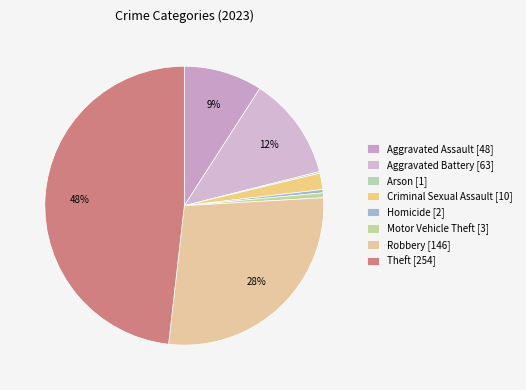

What is the change in value from Arson to Criminal Sexual Assault?

+9